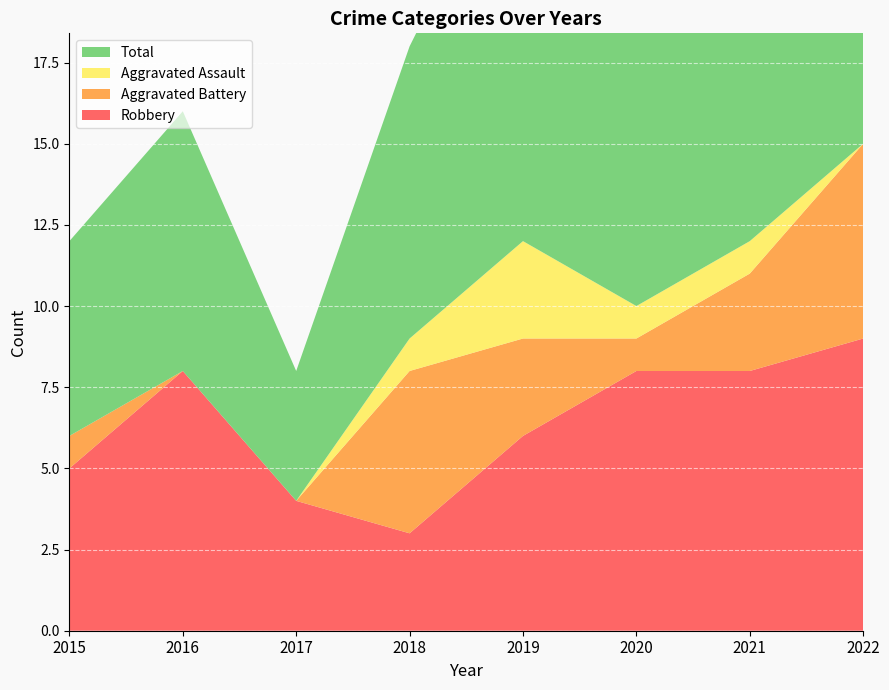

Reading right to left, transcribe all the data shown in this chart.

Robbery: 9	8	8	6	3	4	8	5
Aggravated Battery: 6	3	1	3	5	0	0	1
Aggravated Assault: 0	1	1	3	1	0	0	0
Total: 16	12	10	13	9	4	8	6